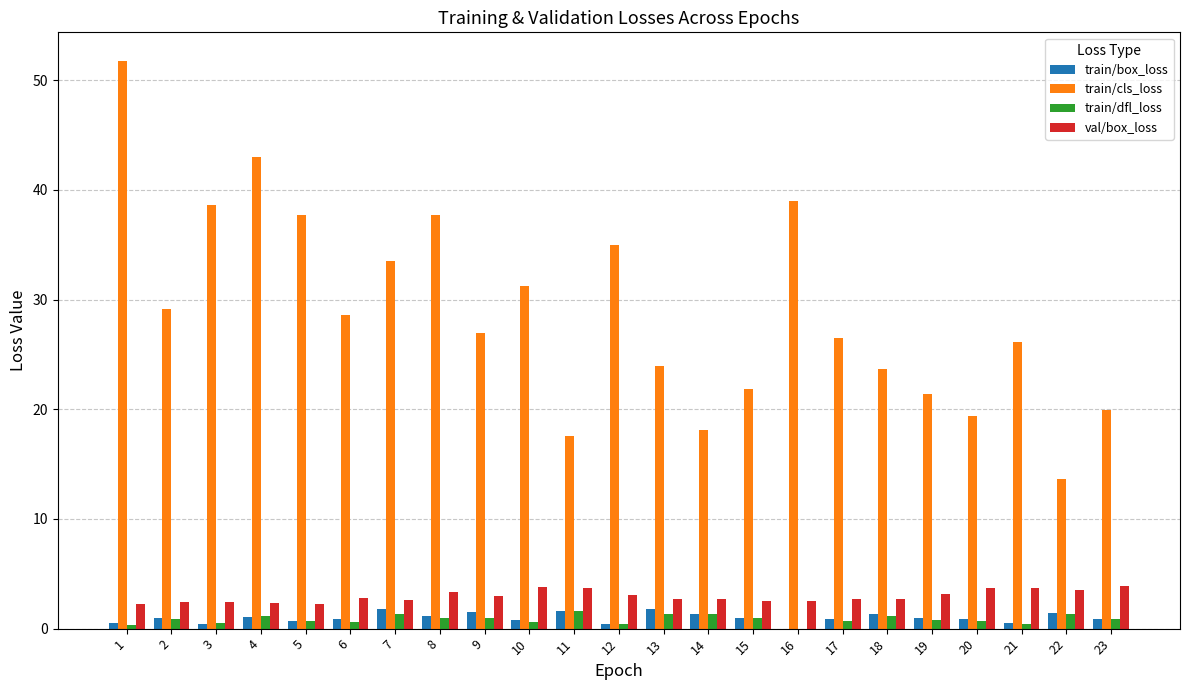

How many categories are shown in the chart?

23